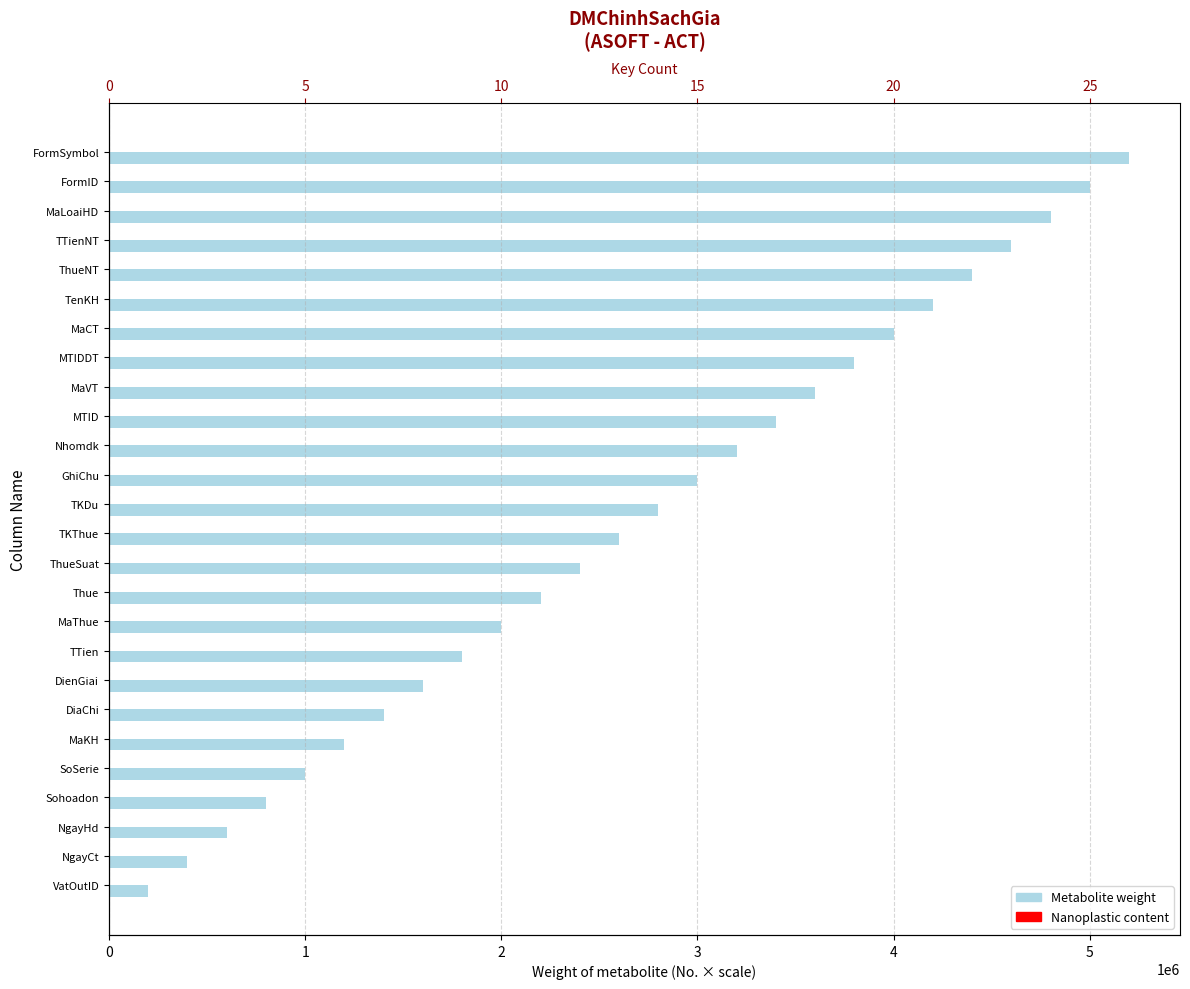

The Metabolite weight series shows 2206415.7 at FormID. True or false?

False